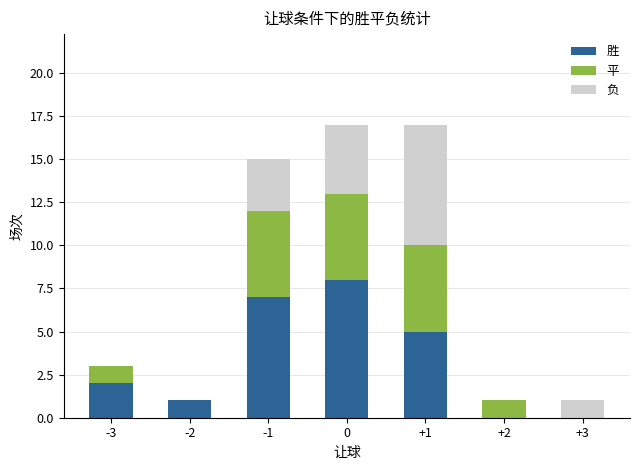

What is the sum of all 胜 values?

23